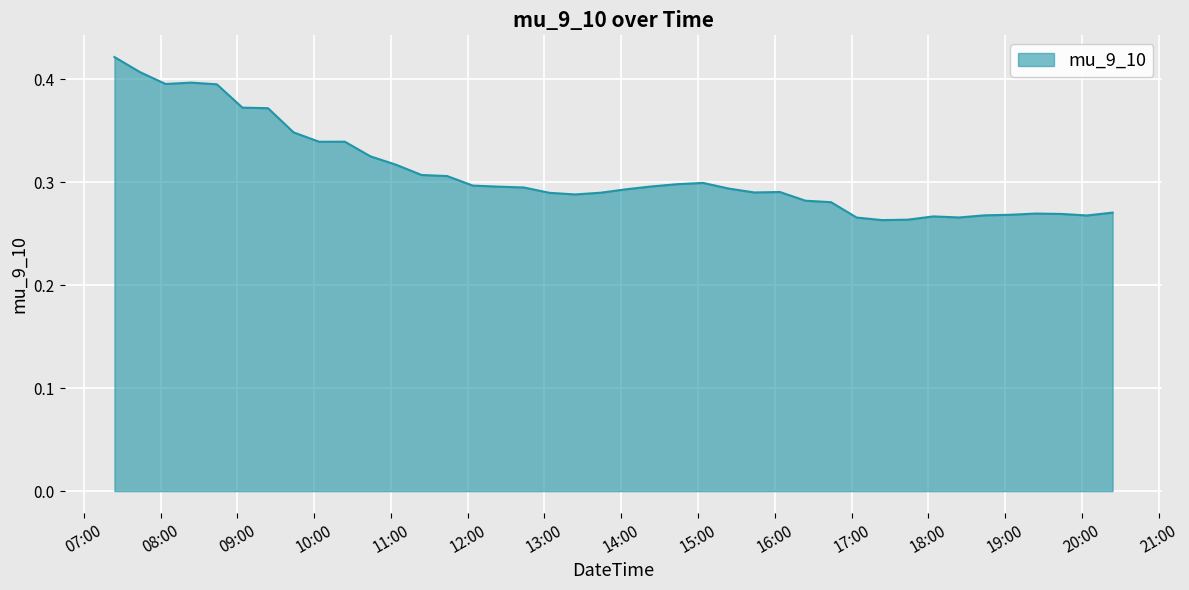

What is the greatest value displayed?

0.4